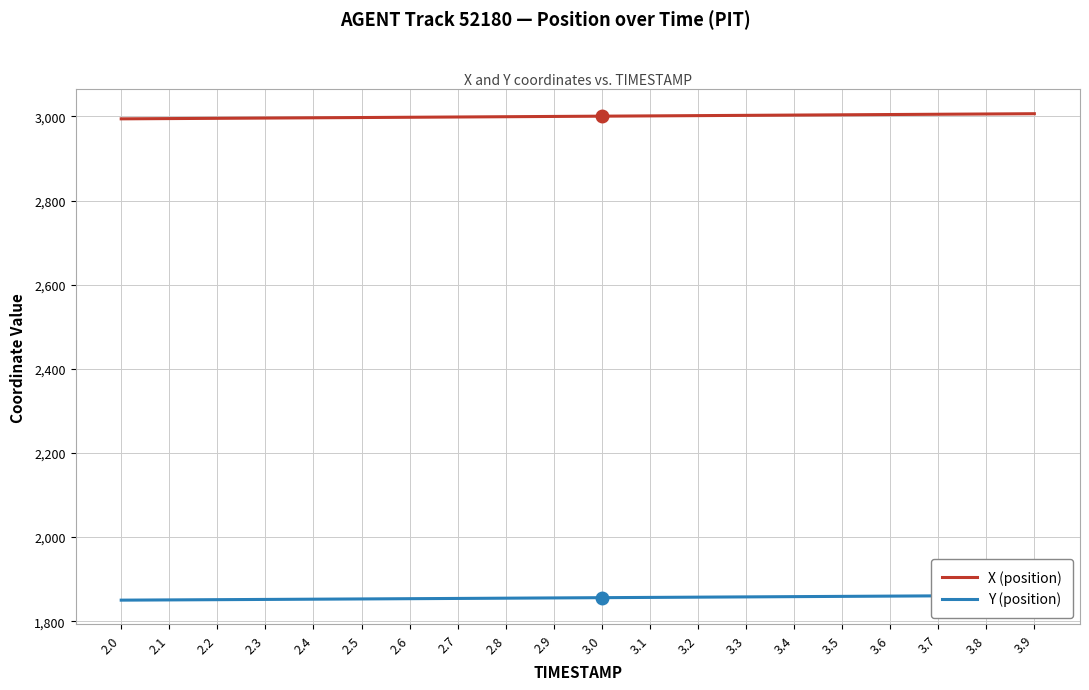

What is the total value across all series at 3.4?

4861.5